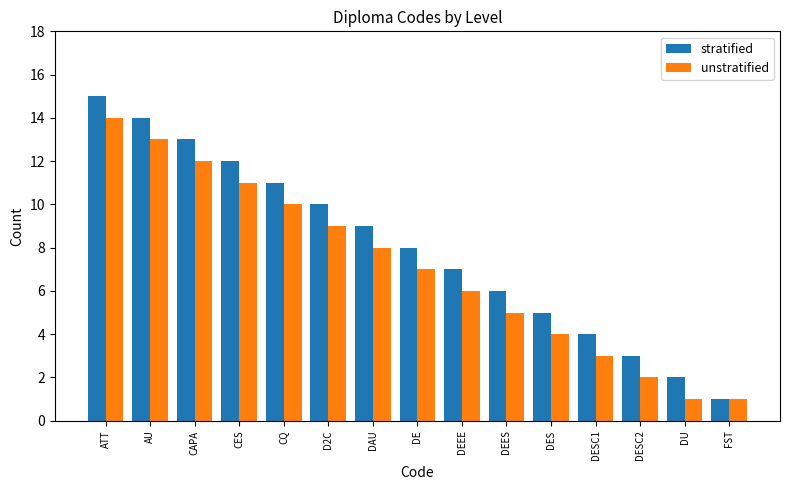

How many values in the stratified series are below 8?

7